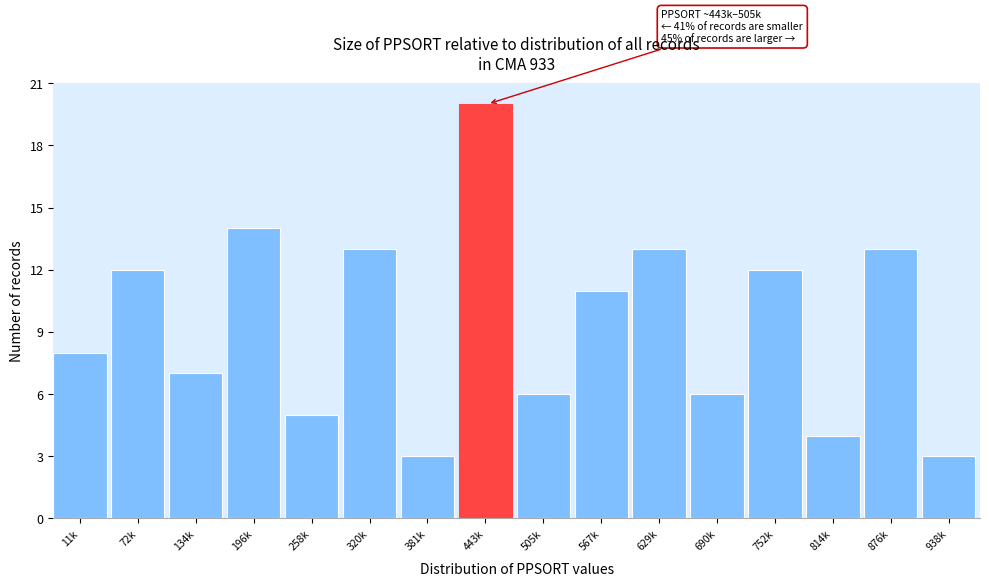

Reading left to right, list all the values displayed in this chart.

8	12	7	14	5	13	3	20	6	11	13	6	12	4	13	3